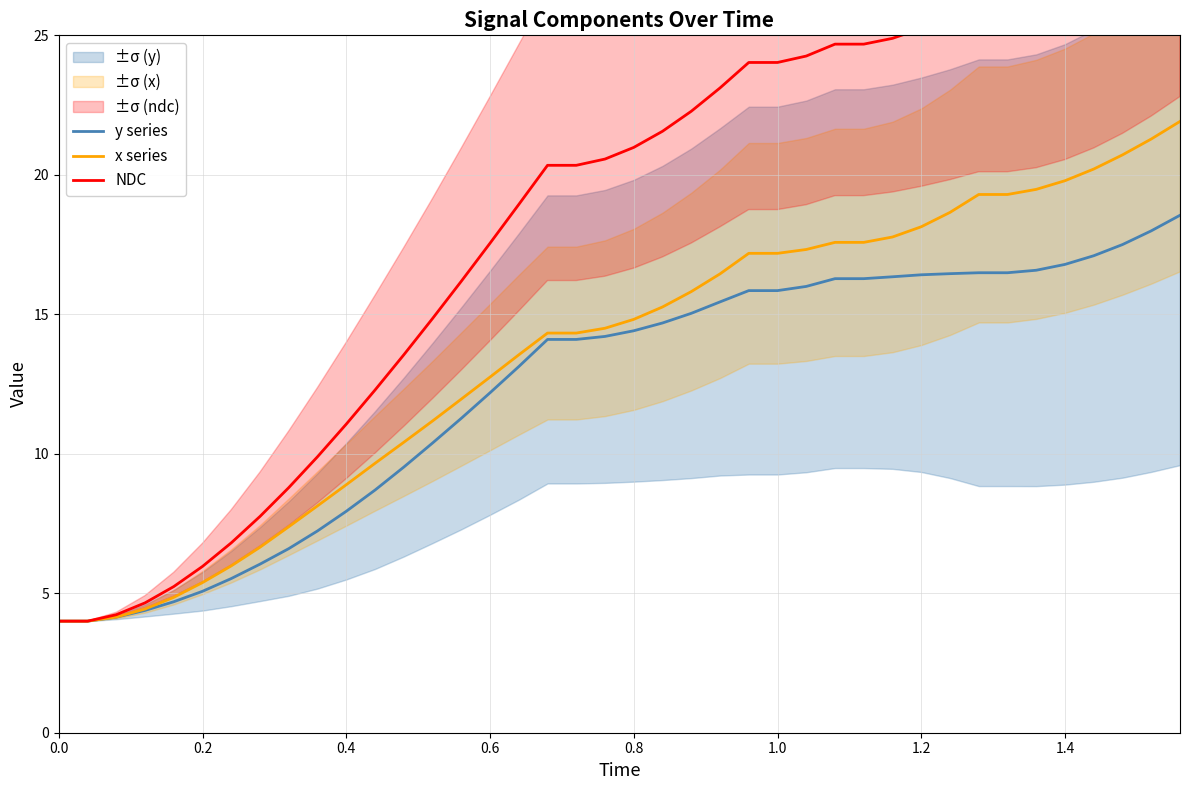

Reading right to left, what are all the values shown in this chart?

y series: 18.5	18.0	17.5	17.1	16.8	16.6	16.5	16.5	16.5	16.4	16.3	16.3	16.3	16.0	15.8	15.8	15.4	15.0	14.7	14.4	14.2	14.1	14.1	13.1	12.2	11.3	10.4	9.5	8.7	7.9	7.2	6.6	6.0	5.5	5.1	4.7	4.4	4.1	4.0	4.0
x series: 21.9	21.3	20.7	20.2	19.8	19.5	19.3	19.3	18.7	18.1	17.8	17.6	17.6	17.3	17.2	17.2	16.4	15.8	15.3	14.8	14.5	14.3	14.3	13.5	12.7	12.0	11.2	10.4	9.7	8.9	8.1	7.4	6.6	6.0	5.4	4.9	4.4	4.1	4.0	4.0
NDC: 30.0	29.0	28.2	27.4	26.9	26.4	26.2	26.2	25.7	25.2	24.9	24.7	24.7	24.3	24.0	24.0	23.1	22.3	21.6	21.0	20.6	20.3	20.3	18.9	17.5	16.2	14.8	13.5	12.3	11.1	9.9	8.8	7.8	6.8	6.0	5.2	4.7	4.2	4.0	4.0